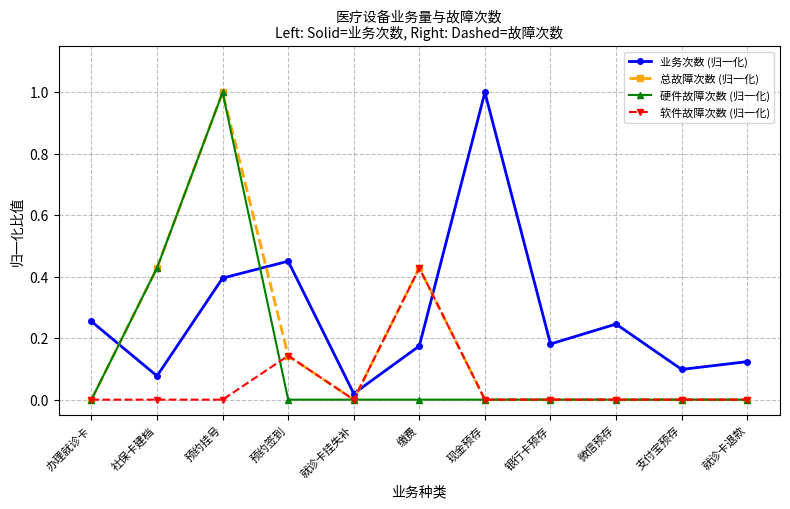

Where is 业务次数 (归一化) nearest to the value 0?

就诊卡挂失补